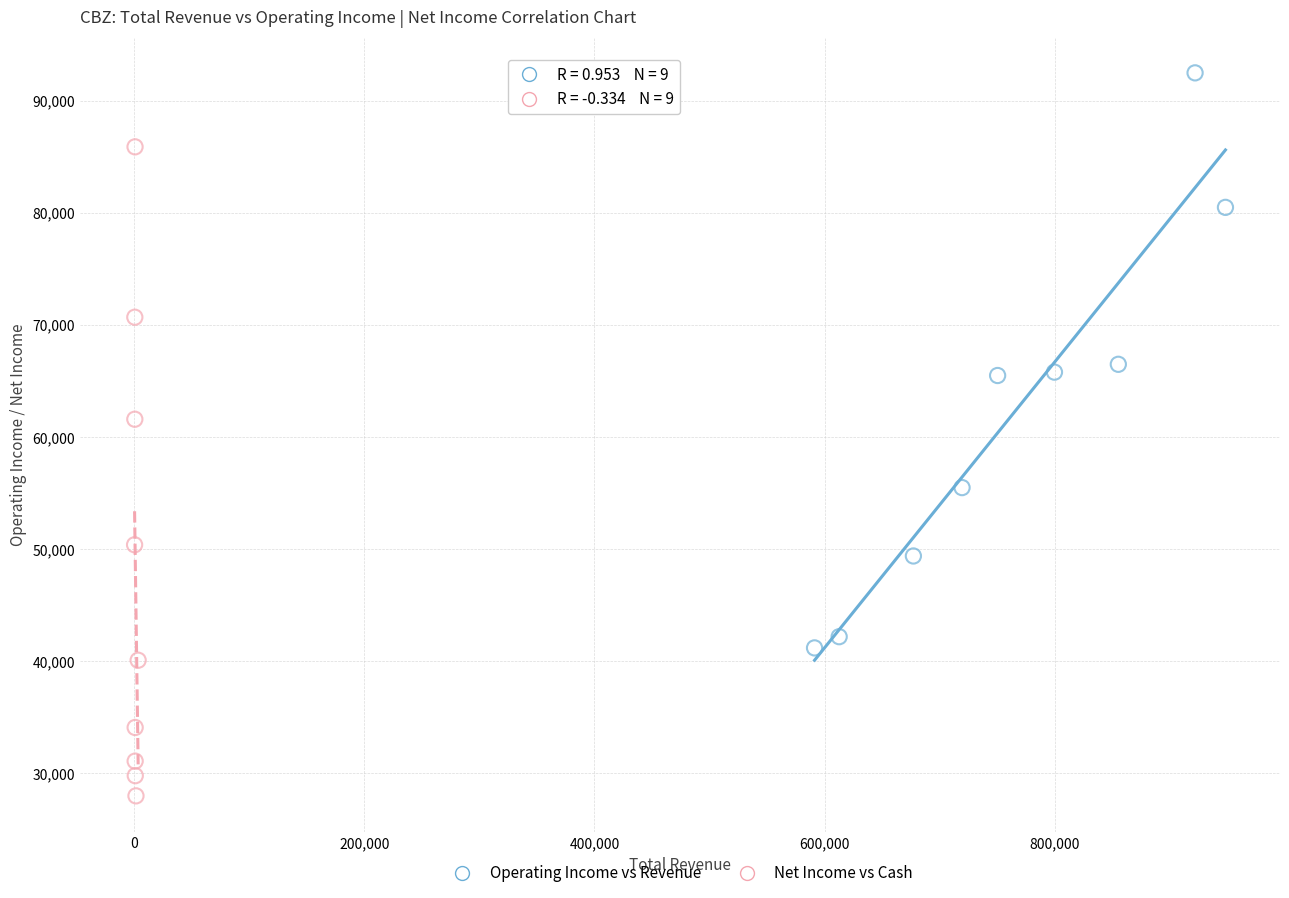

Which series has the widest spread of Y values?

Net Income vs Cash